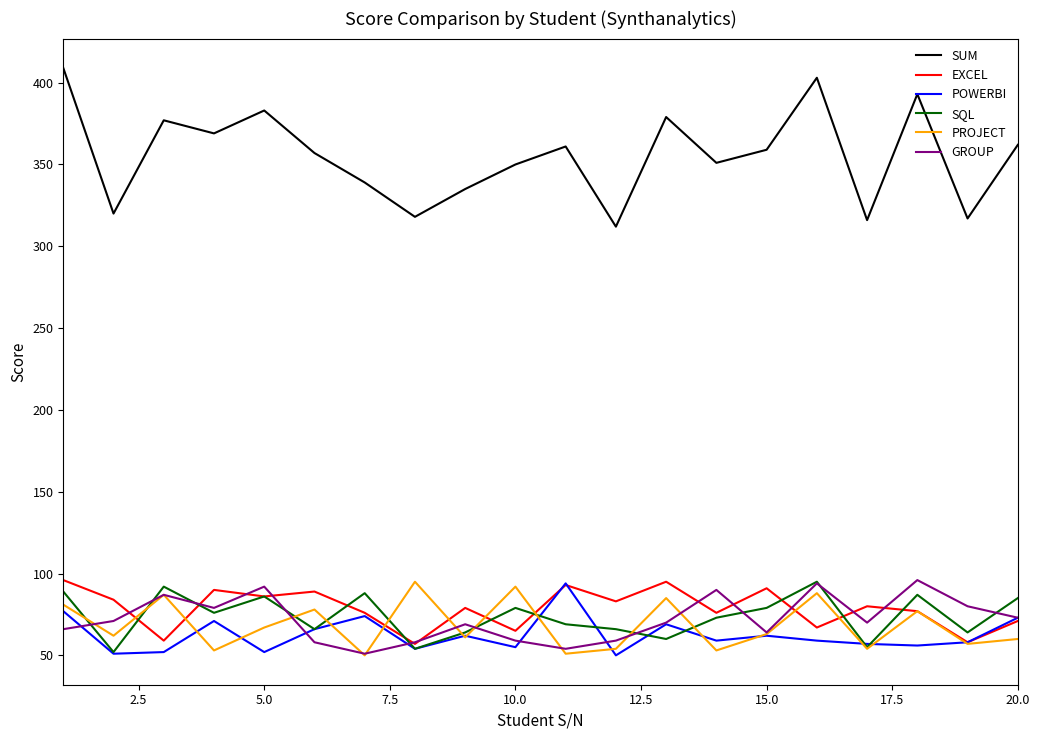

Which series has the largest range (max minus min)?

SUM